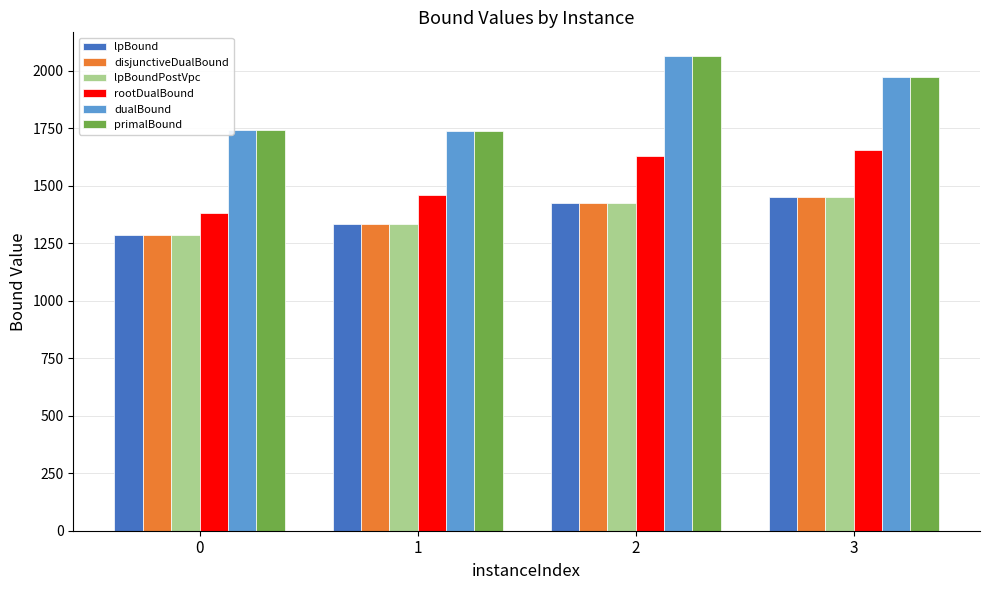

Is the value of dualBound at 1 greater than the value of disjunctiveDualBound at 3?

Yes